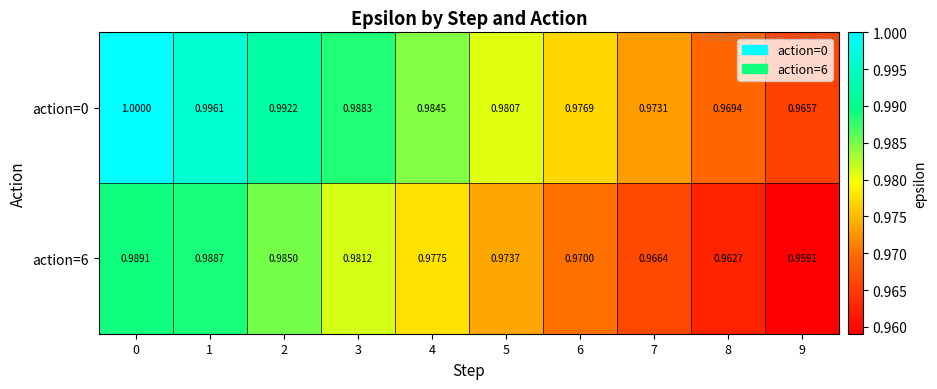

Is the value of action=0 at 1 greater than the value of action=6 at 9?

Yes